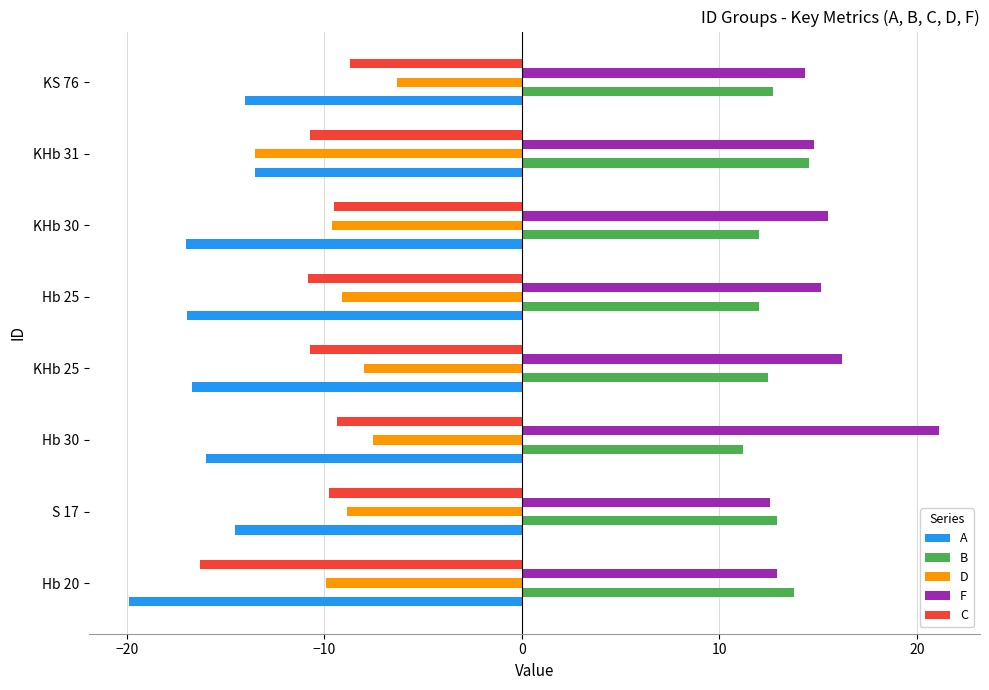

At how many categories does at least one series exceed 2?

8